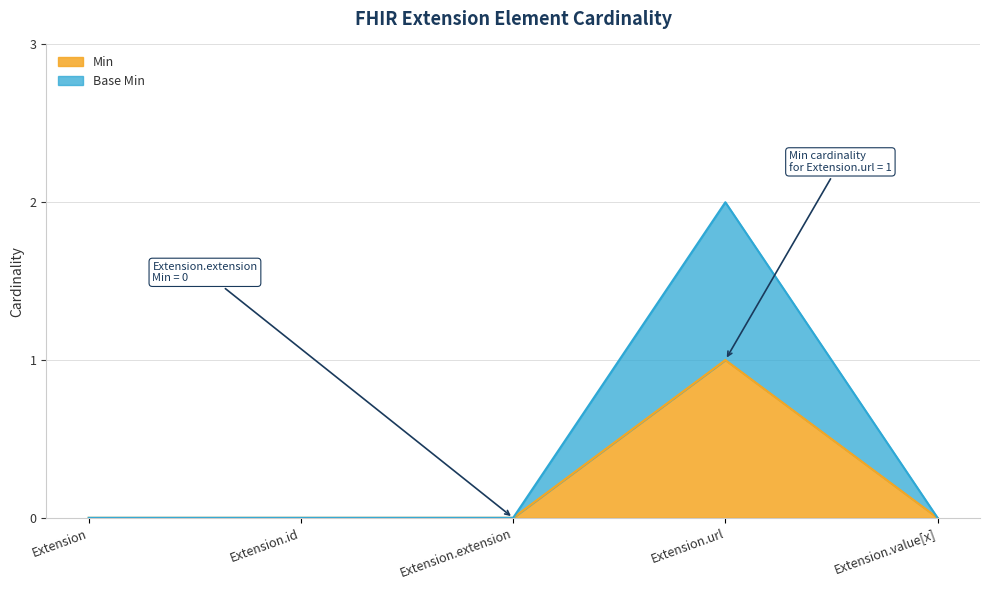

At Extension.extension, list the series in order from largest to smallest.

Min, Base Min